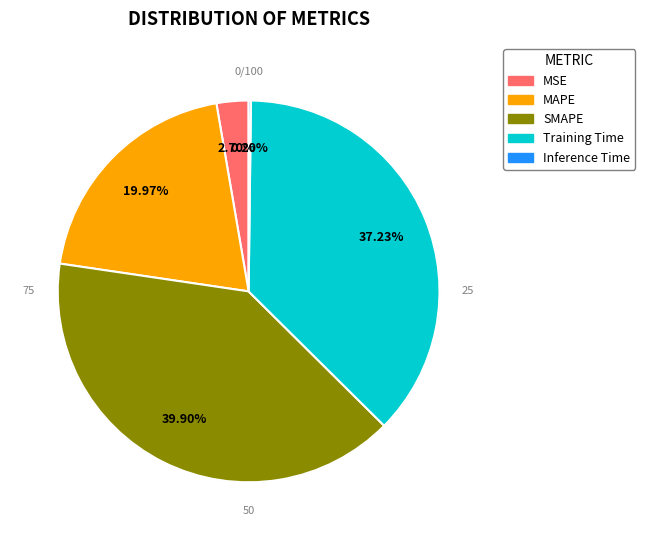

Between Training Time and MAPE, which is larger?

Training Time